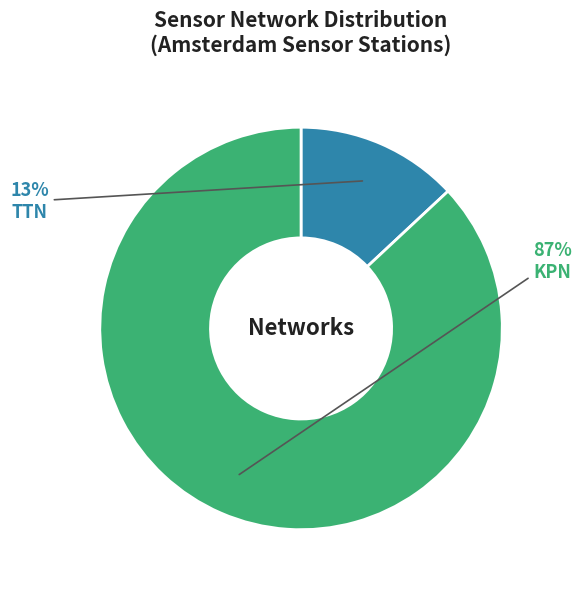

Which category has the smallest portion of the pie?

TTN